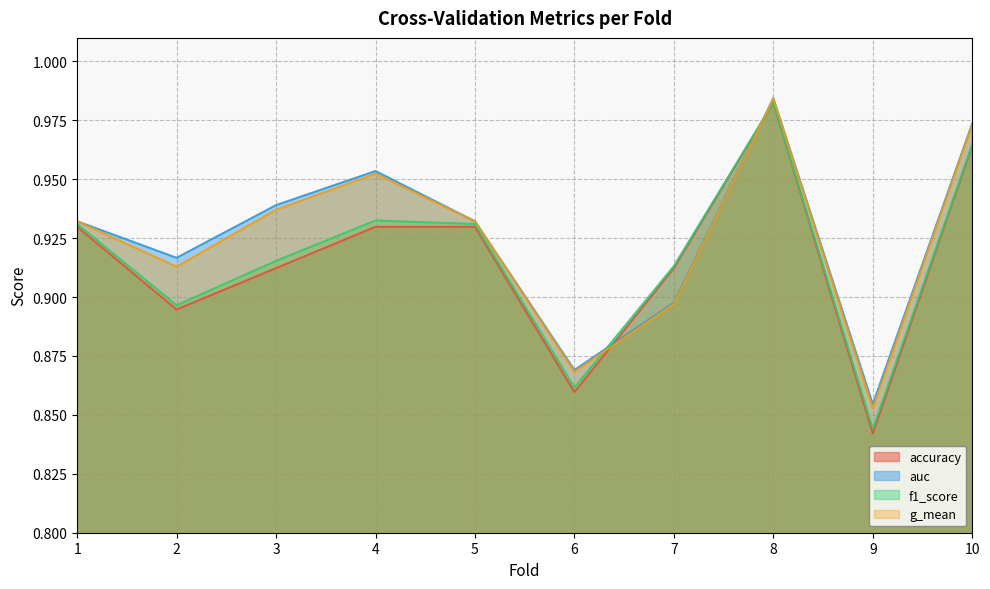

What is the maximum value shown in the chart?

1.0